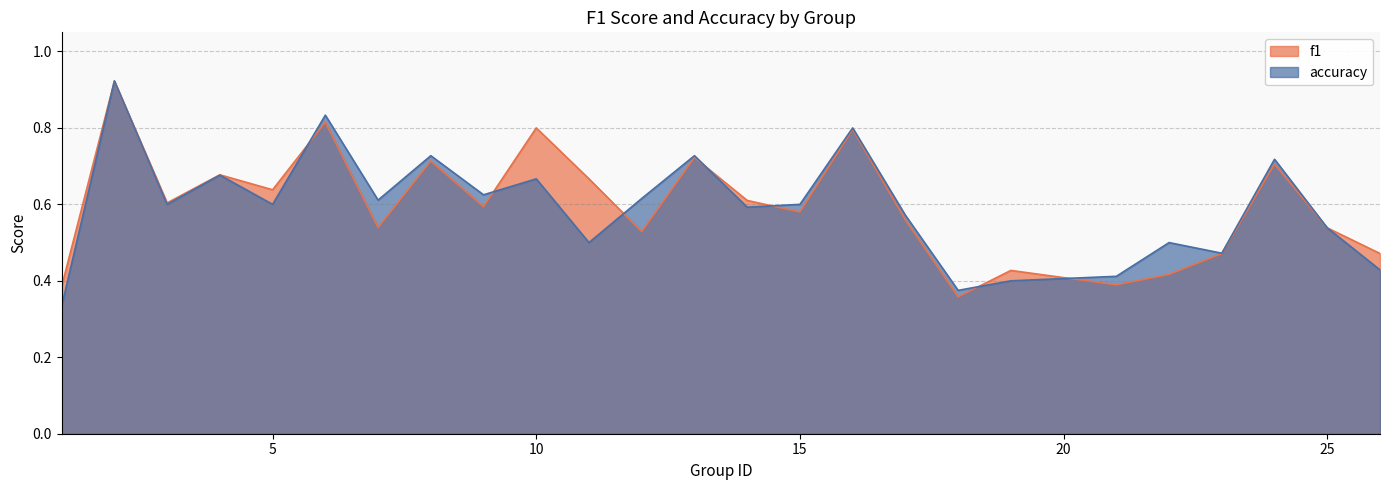

What is the value of the f1 point at the 13th from the left?

0.7